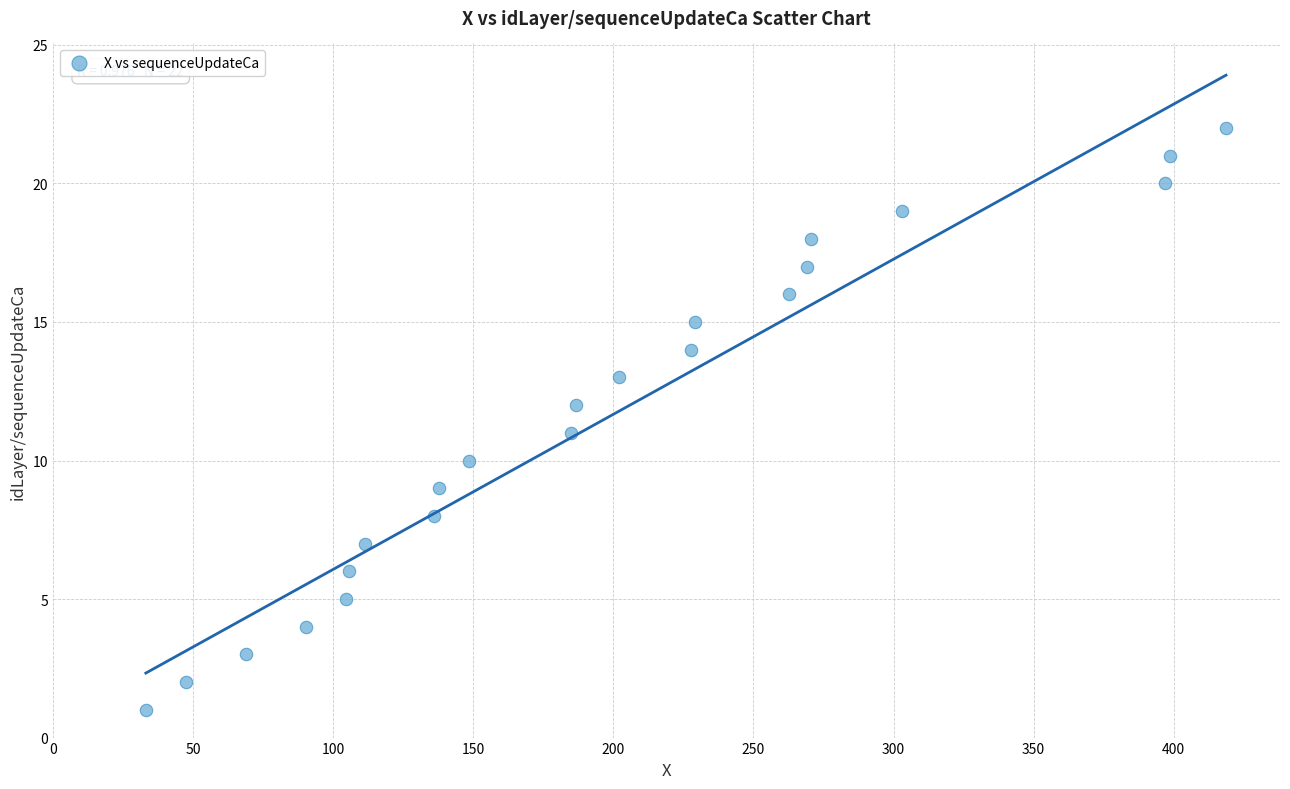

What is the range of Y values (max minus min)?

21